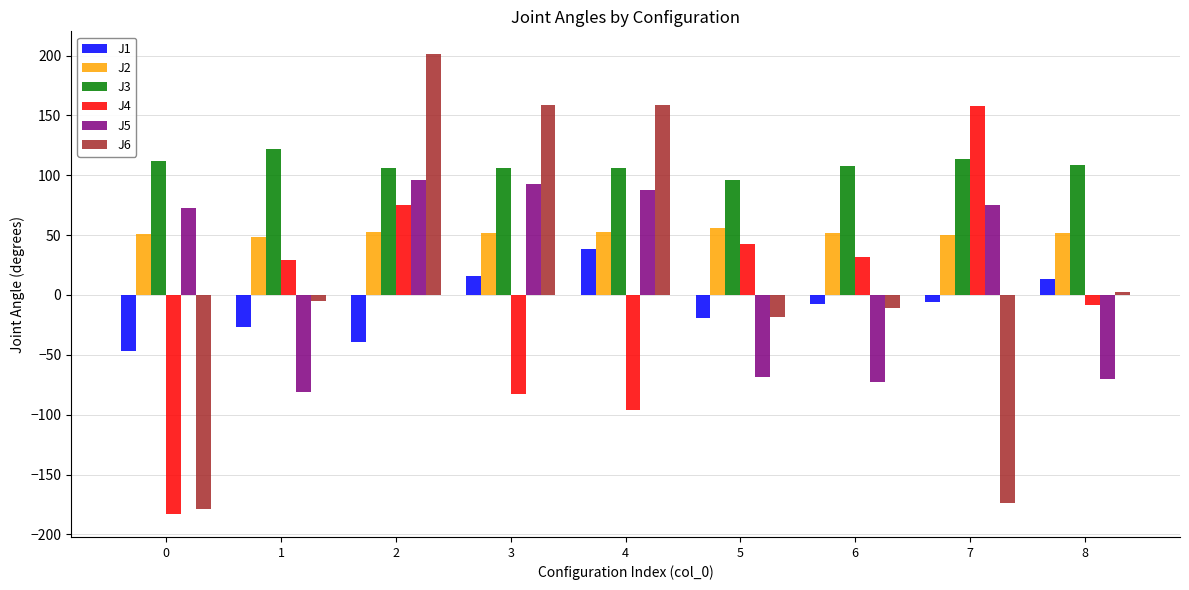

Which series has the largest total across all categories?

J3